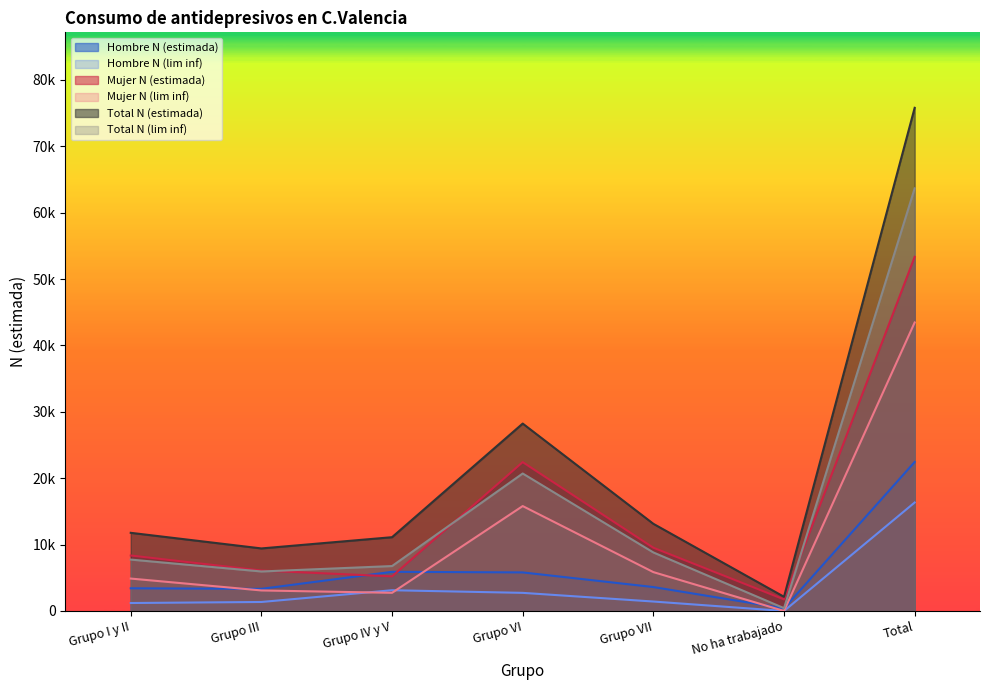

True or false: Hombre N (estimada) has a value of 2207 at Grupo III.

False